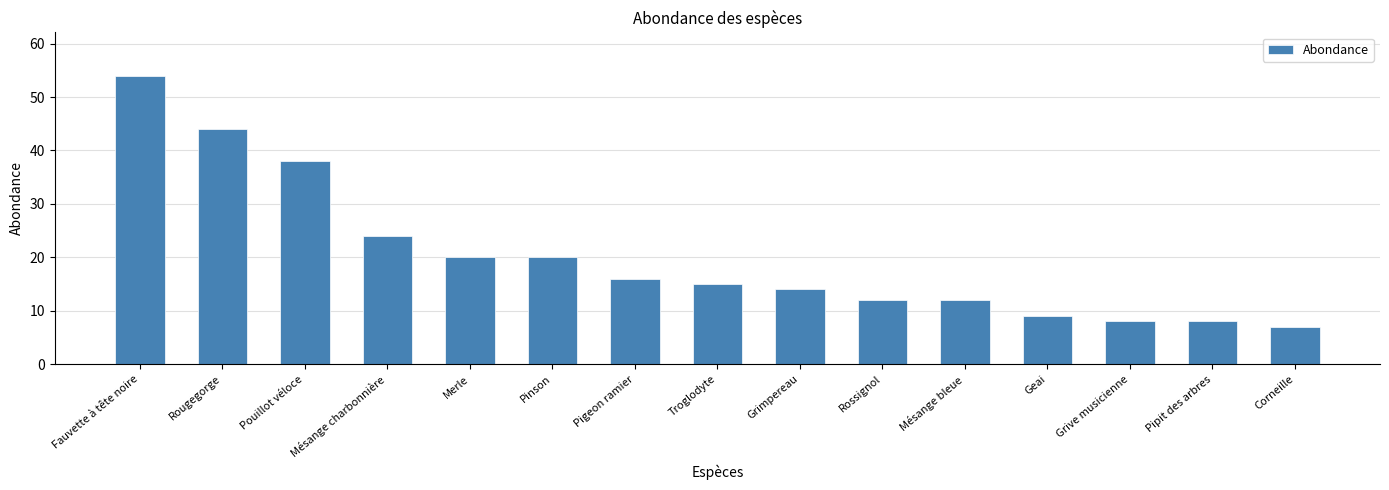

What is the maximum value shown in the chart?

54